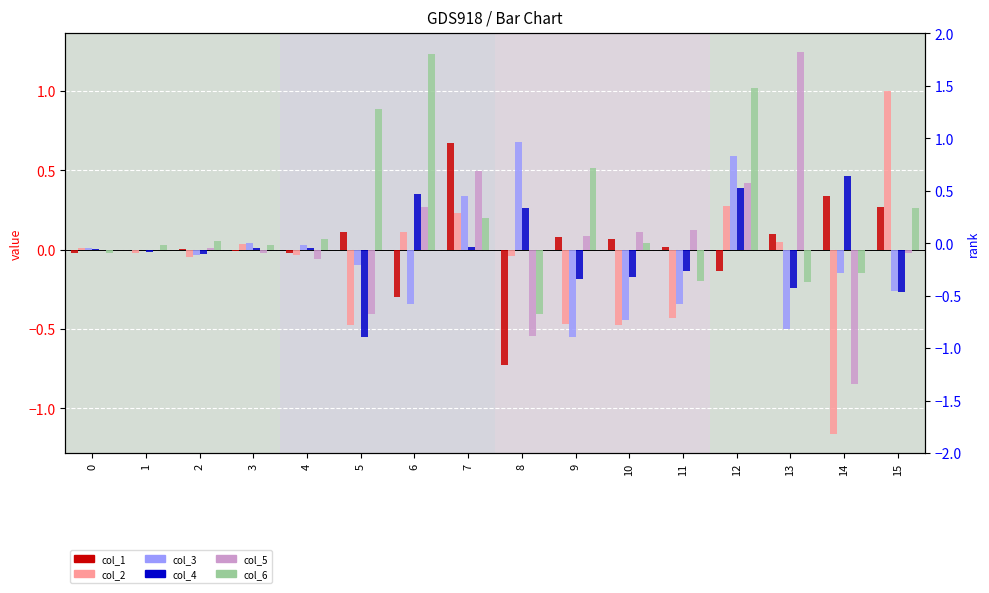

What value does the col_4 series have at 11?

-0.1